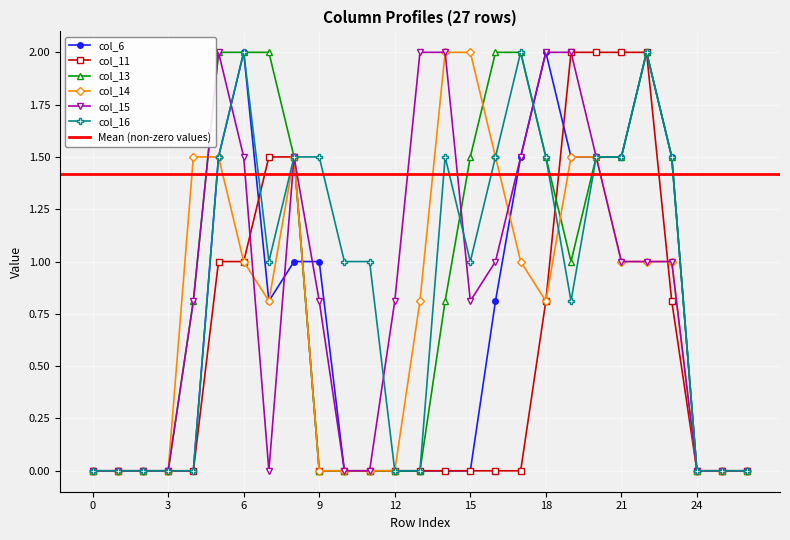

How many lines are shown in the chart?

6